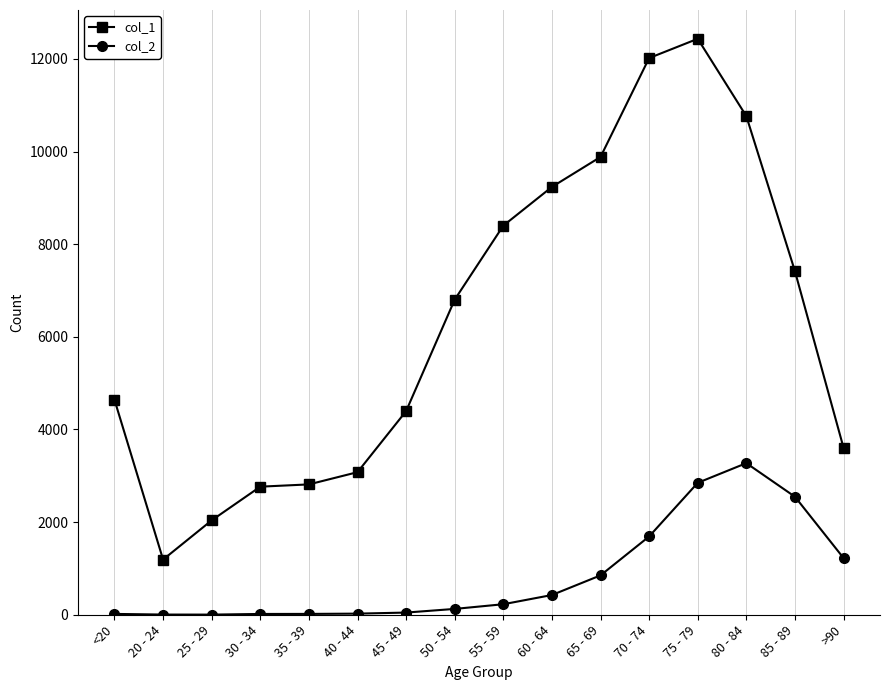

What is the difference between the col_2 values at 65 - 69 and <20?

832